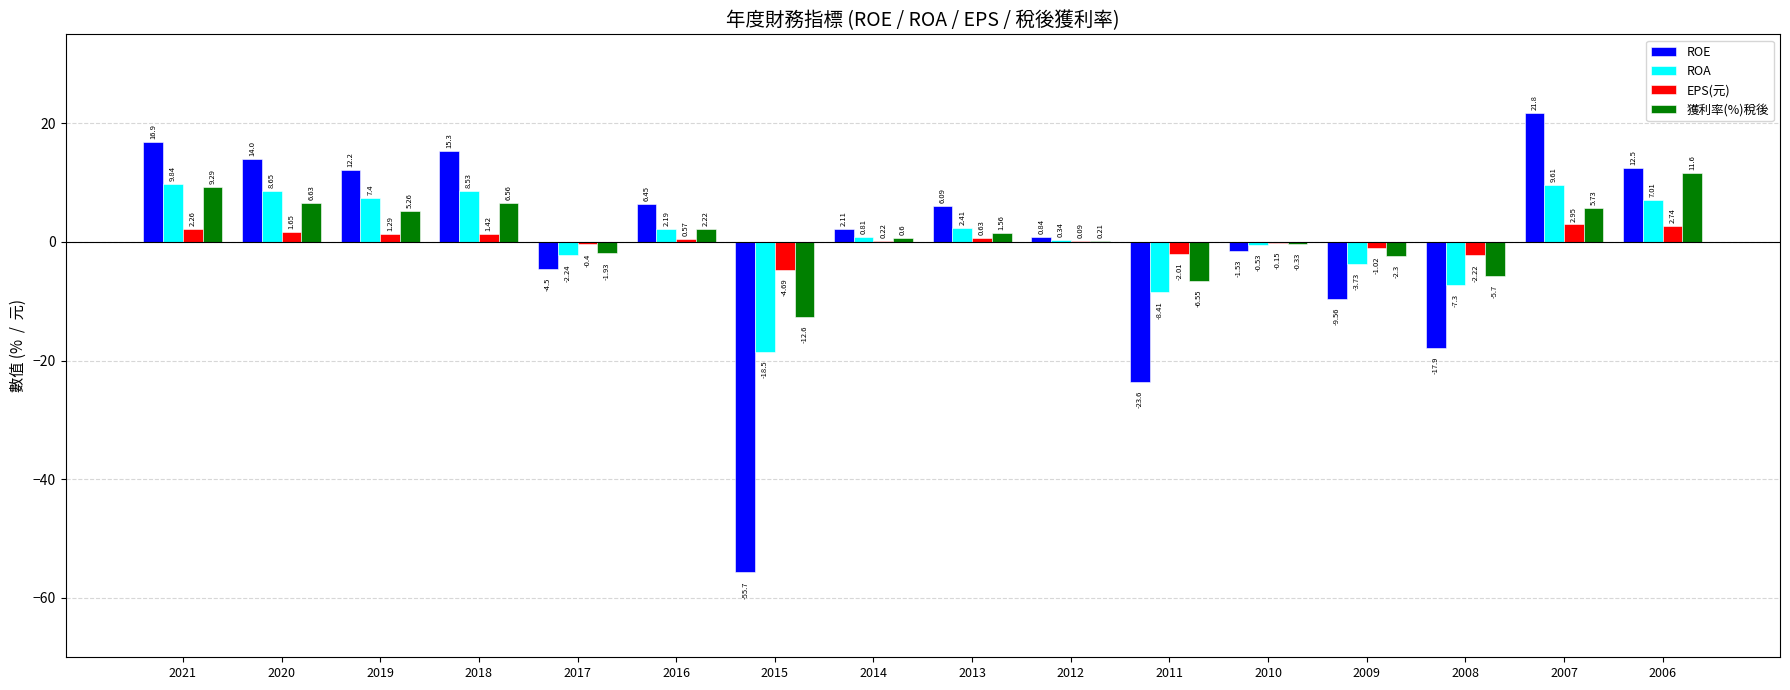

Which series has the largest total across all categories?

獲利率(%)稅後